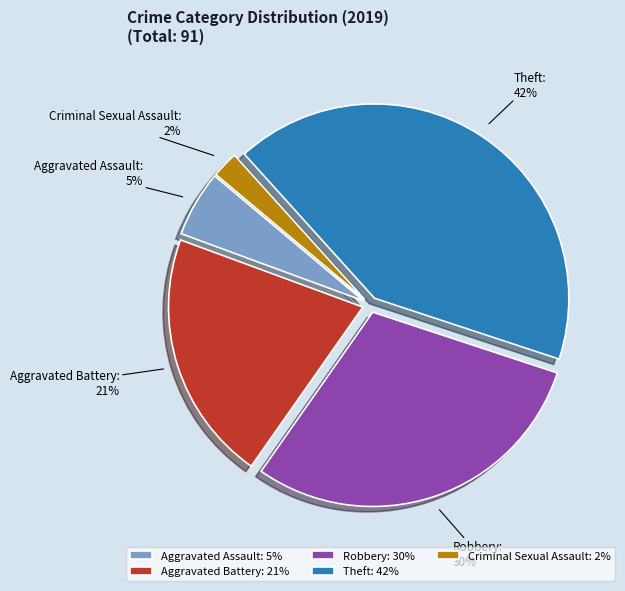

Does any single category account for the majority?

No